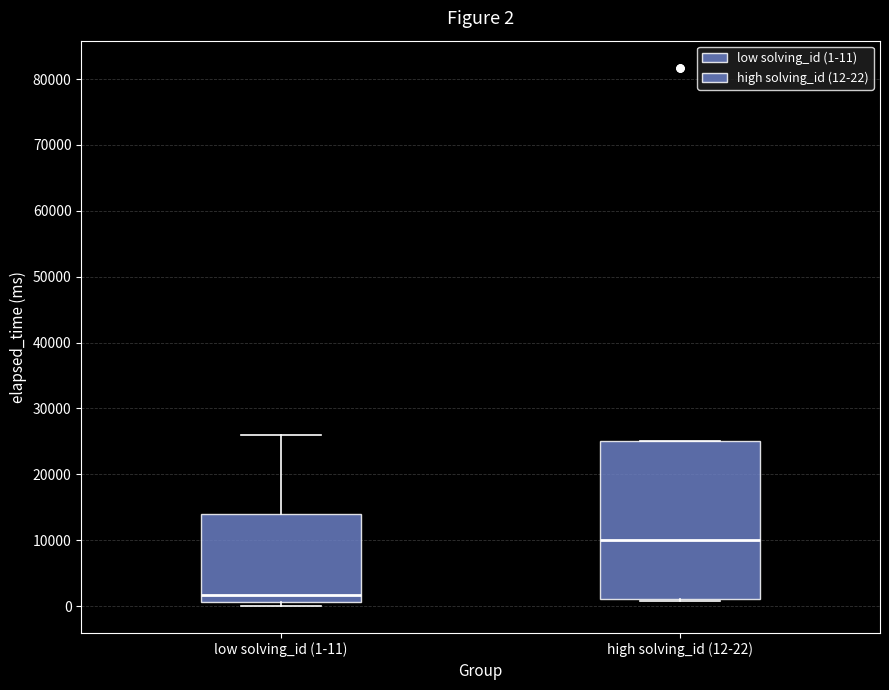

Which box's median line is the lowest?

low solving_id (1-11)